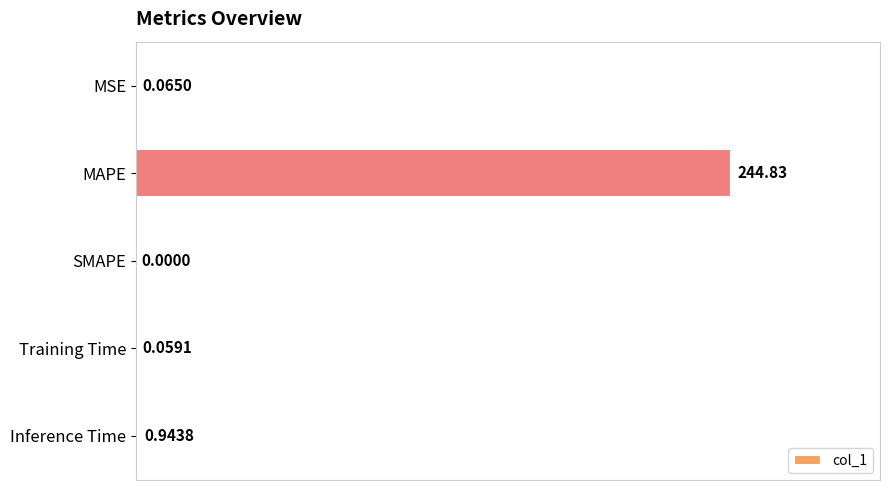

Are the bars horizontal?

Yes